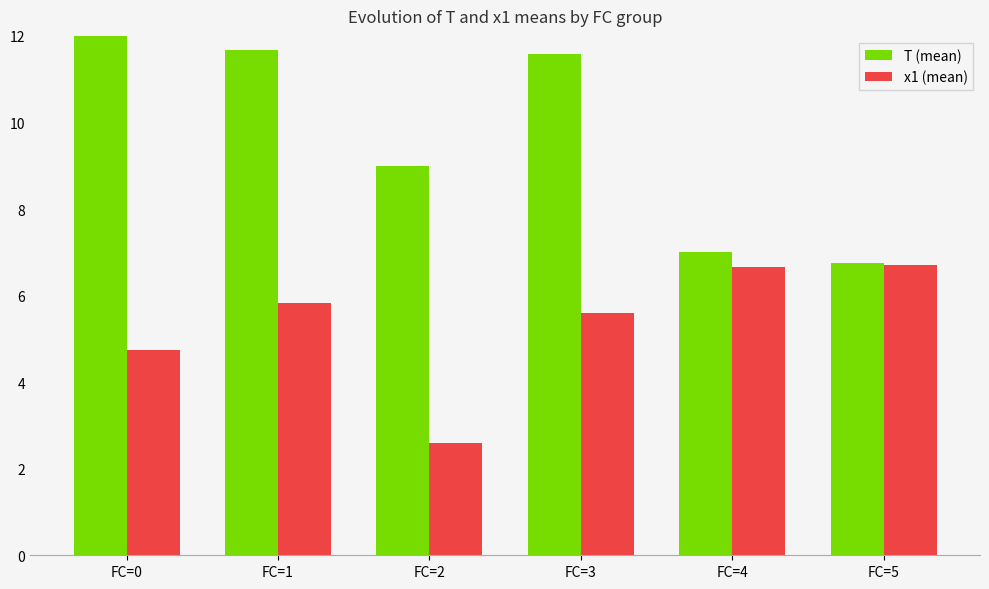

Is the value of x1 (mean) at FC=0 greater than the value of T (mean) at FC=5?

No